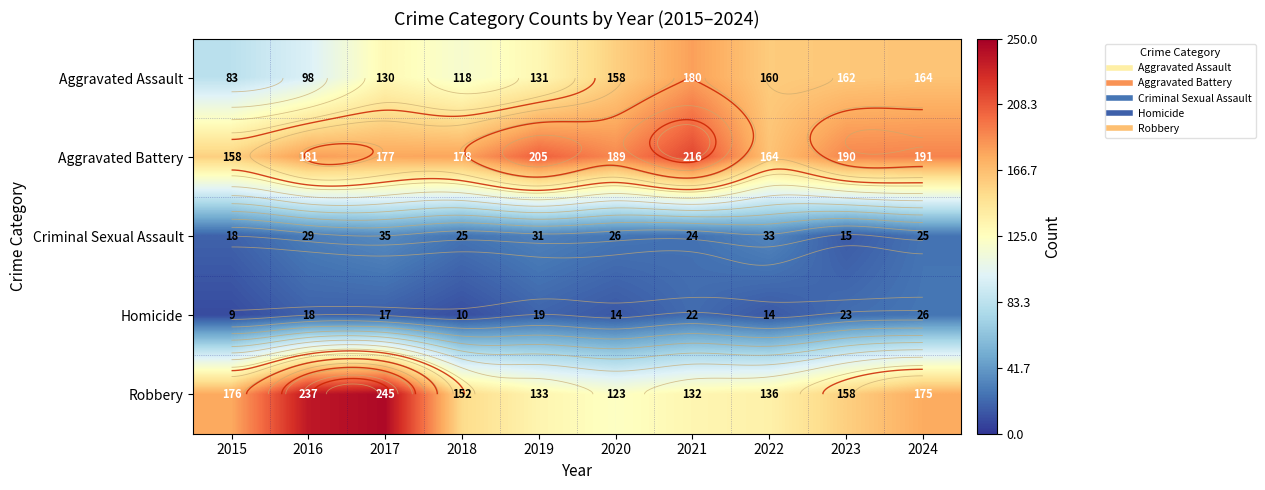

Between 2023 and 2024, which is larger?

2024